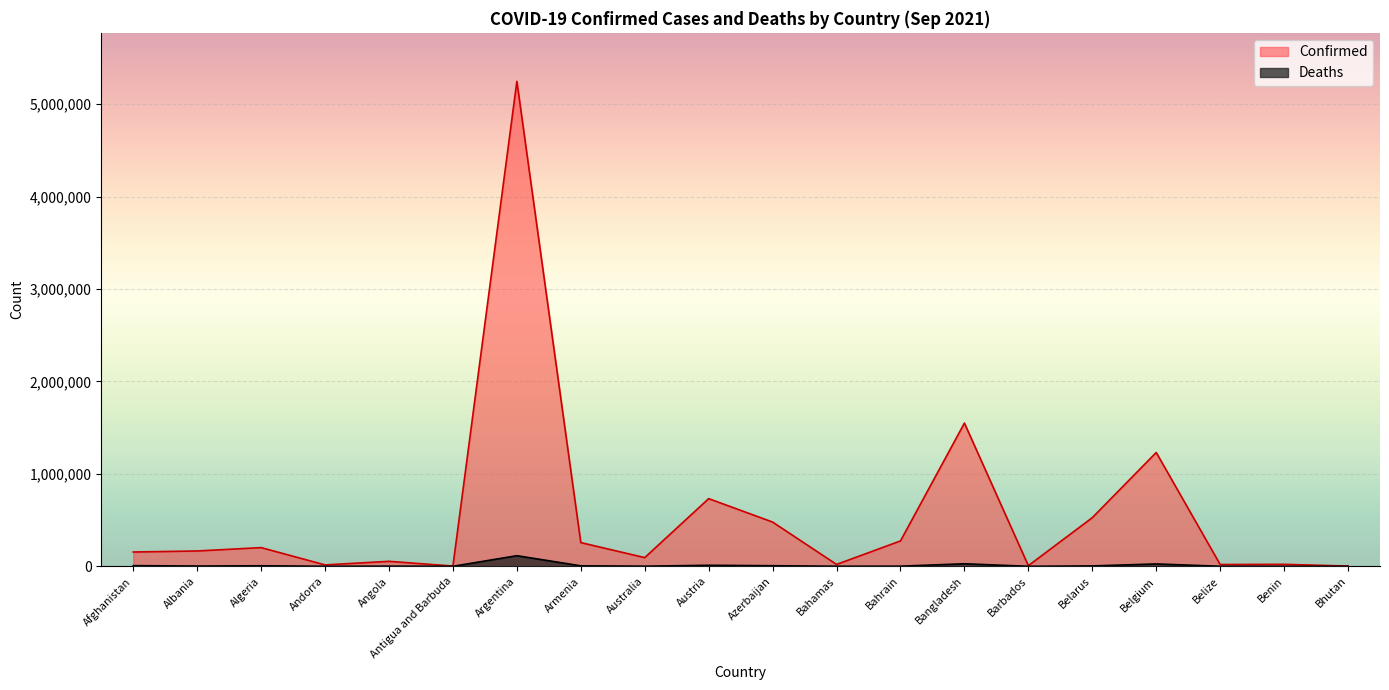

How many distinct data groups are displayed?

2